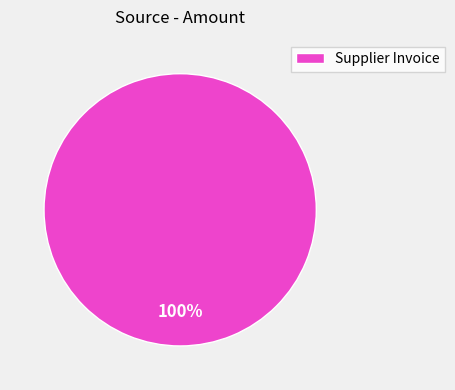

Is it true that Supplier Invoice is 91% of the pie?

False